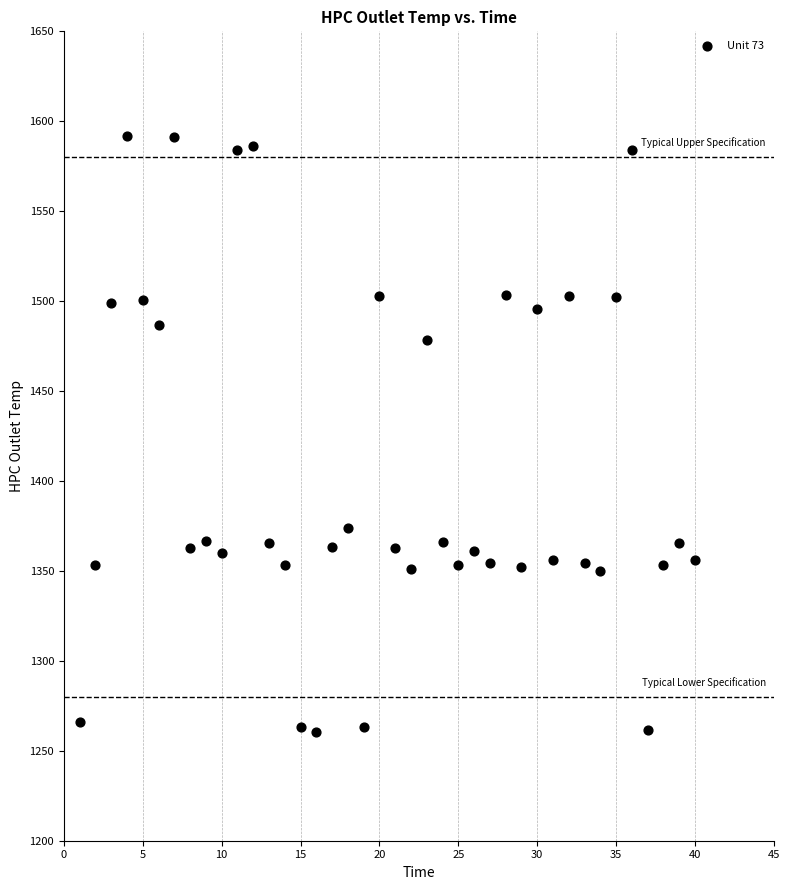

What is the range of X values (max minus min)?

39.0